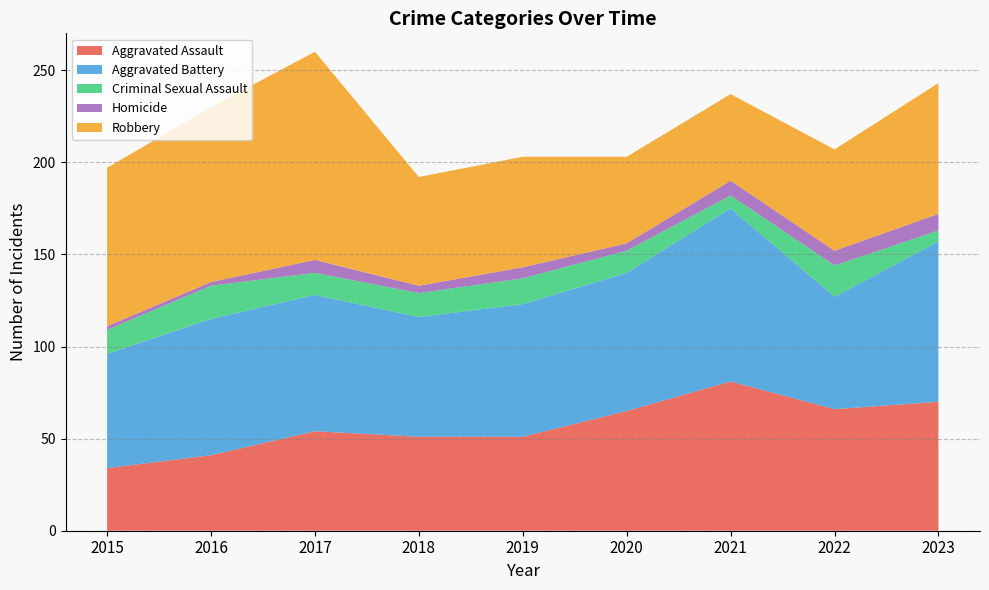

Reading left to right, what are all the values shown in this chart?

Aggravated Assault: 34	41	54	51	51	65	81	66	70
Aggravated Battery: 62	74	74	65	72	75	94	61	87
Criminal Sexual Assault: 13	18	12	13	14	12	7	17	6
Homicide: 2	2	7	4	6	4	8	8	9
Robbery: 86	95	113	59	60	47	47	55	71